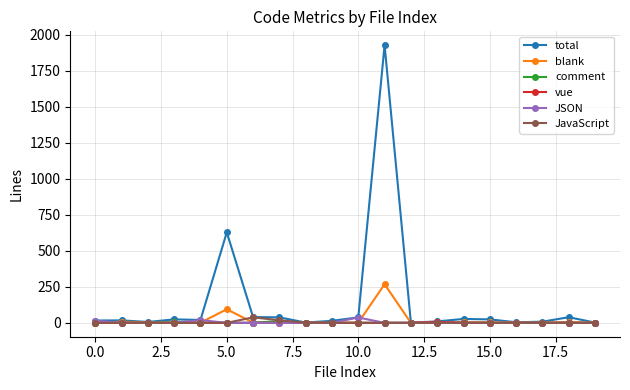

What is the maximum value for blank?

268